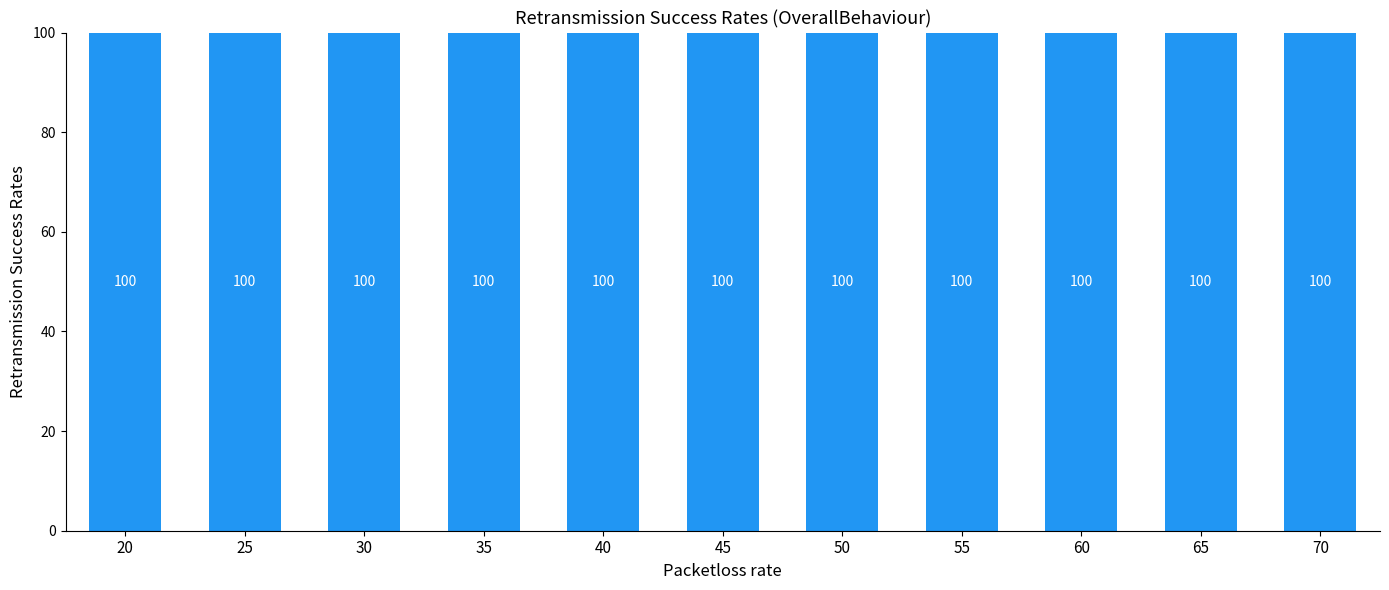

The chart shows a value of 1 at 312. True or false?

False